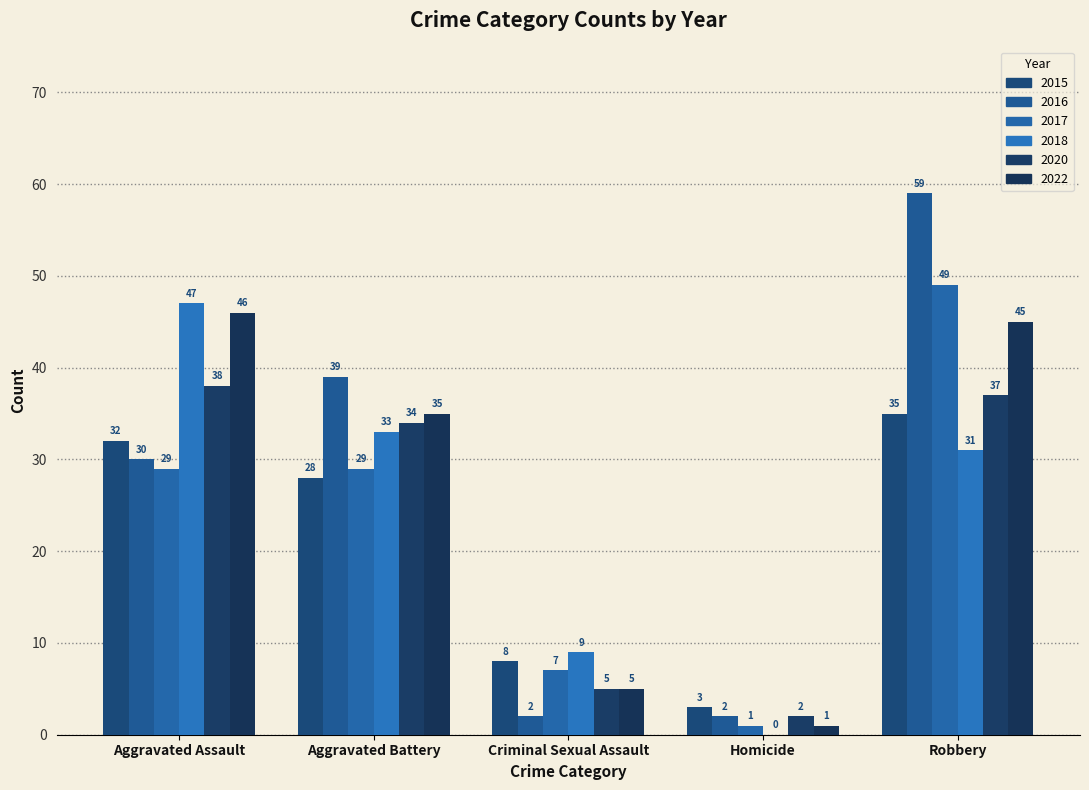

Which label corresponds to the largest value in the chart?

Robbery